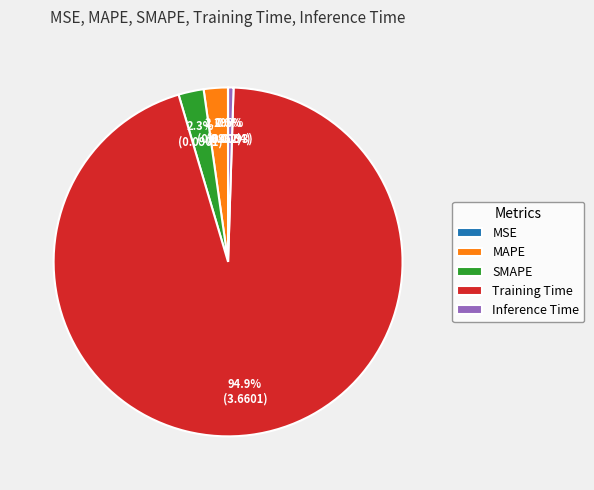

Is there any slice that represents more than half of the pie?

Yes